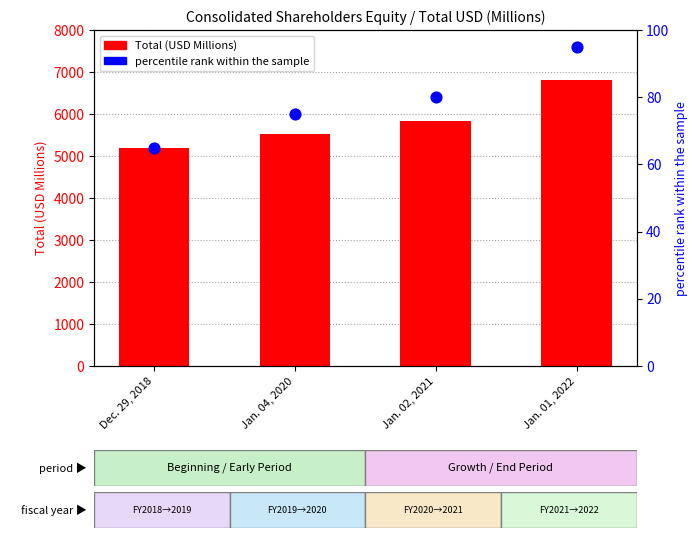

At which category is the sum across all series the highest?

Jan. 01, 2022